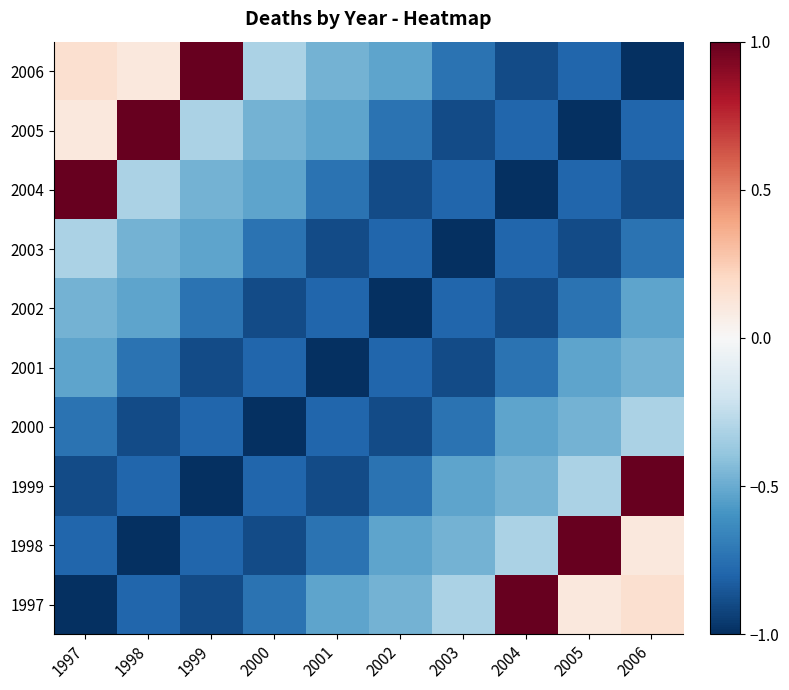

How many data points does each series have?

10